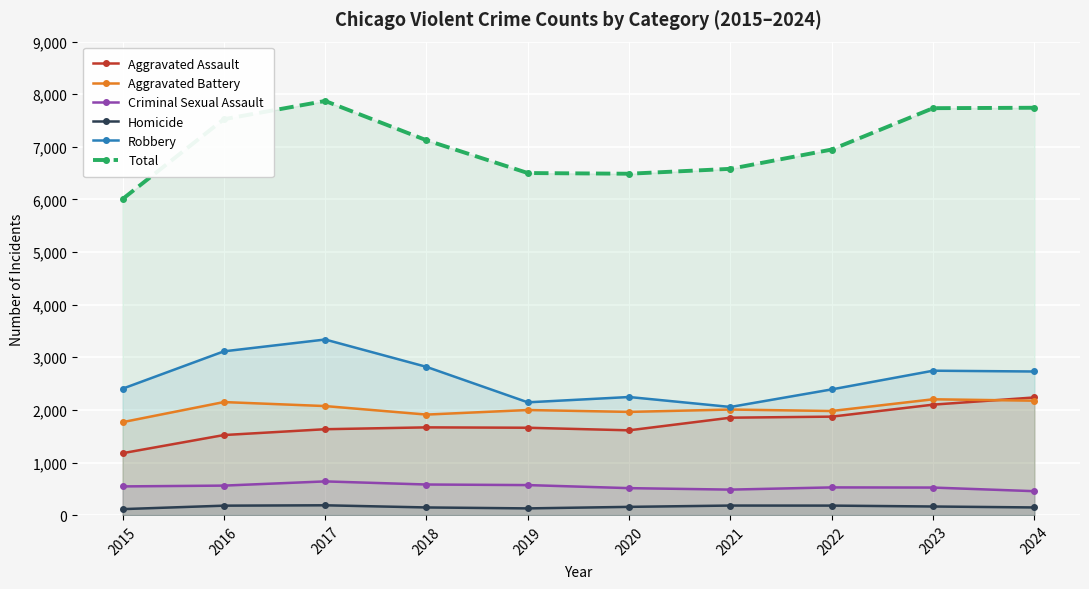

What is the value of the Criminal Sexual Assault point at the 2nd from the left?

561